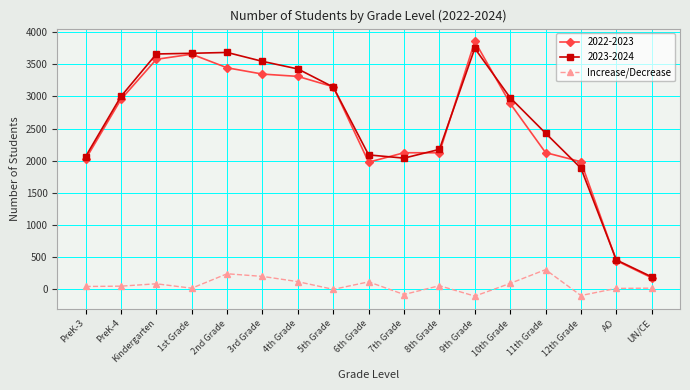

Which series has the widest spread of values?

2022-2023